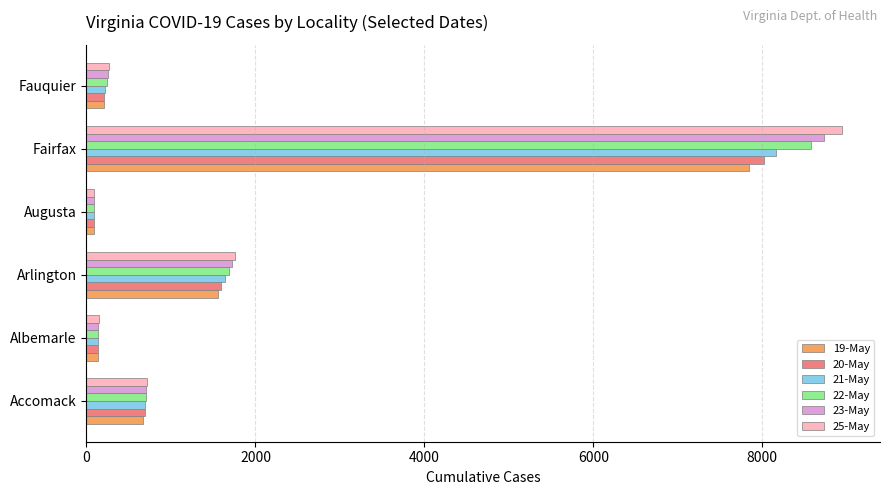

At which category is the sum across all series the highest?

Fairfax